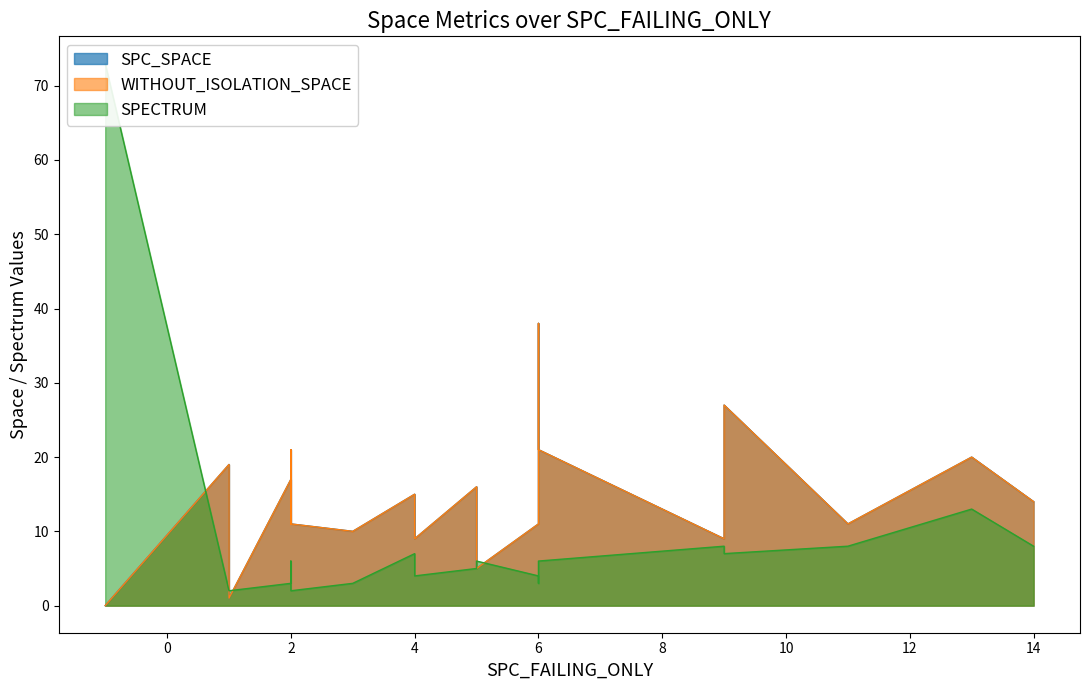

In SPECTRUM, how many points are lower than both neighbors (excluding endpoints)?

7